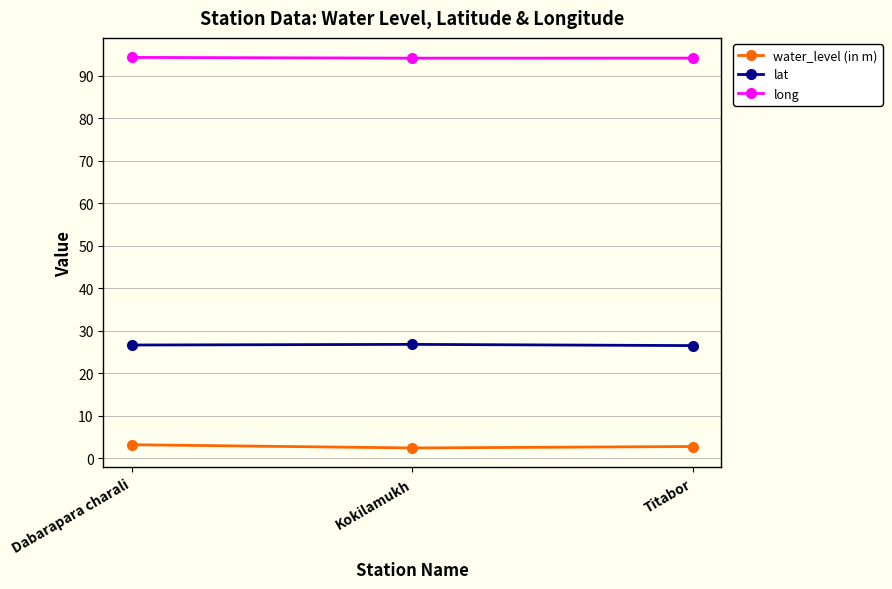

What is the highest value of the water_level (in m) series?

3.2